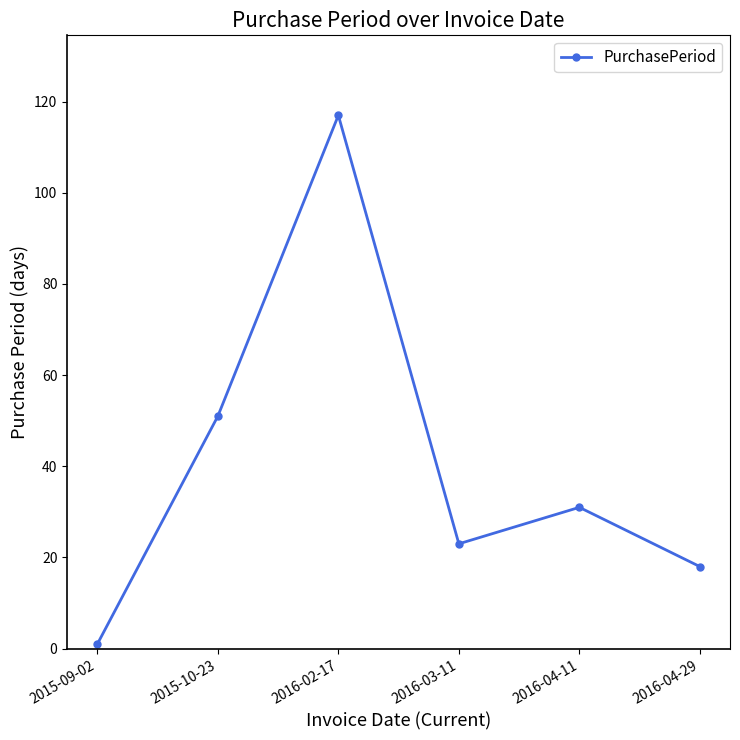

Is it true that the value at 2016-04-29 is 4?

False